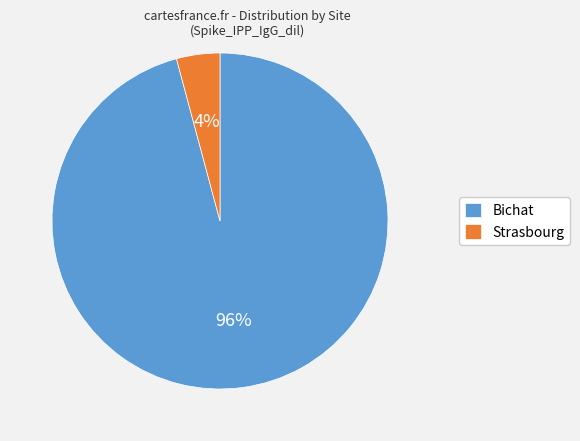

What is the smallest slice in the pie chart?

Strasbourg